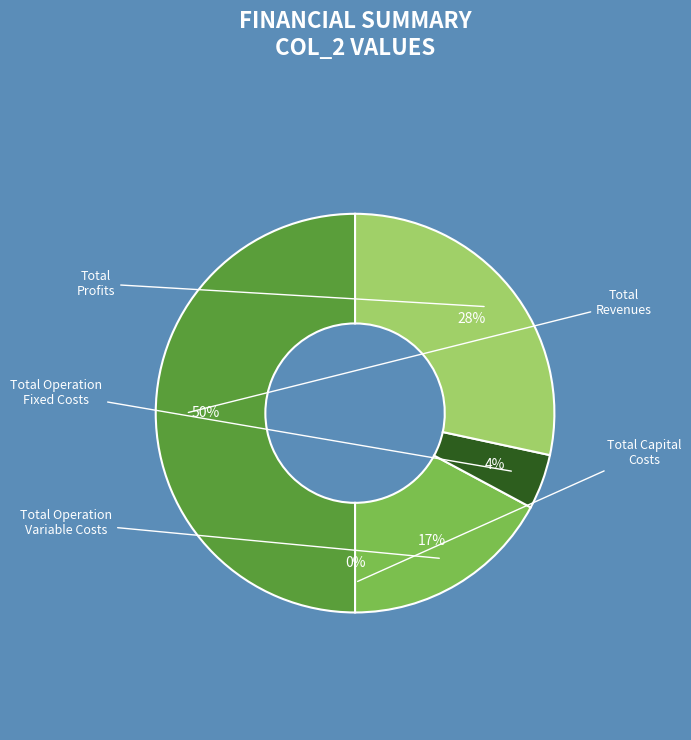

Approximately how many times larger is the value at Total Operation Variable Costs compared to Total Profits?

0.6